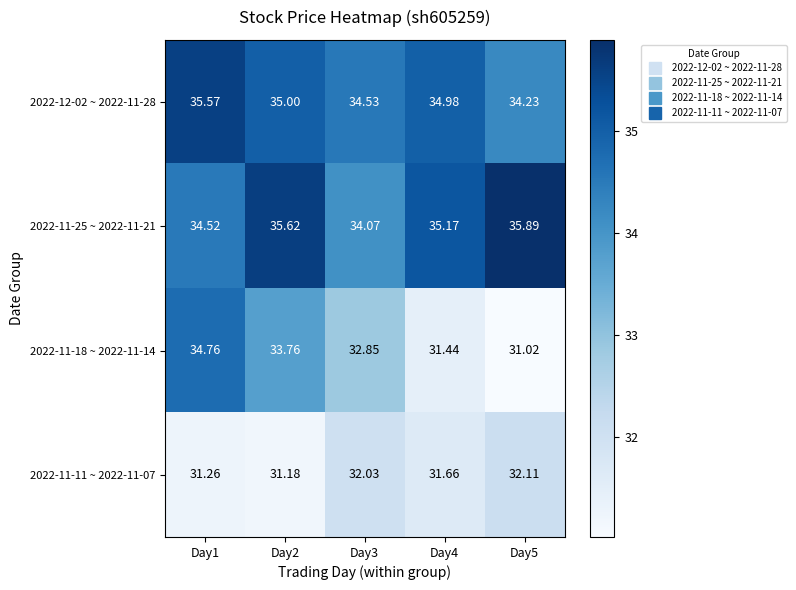

Count the number of data series in this chart.

4